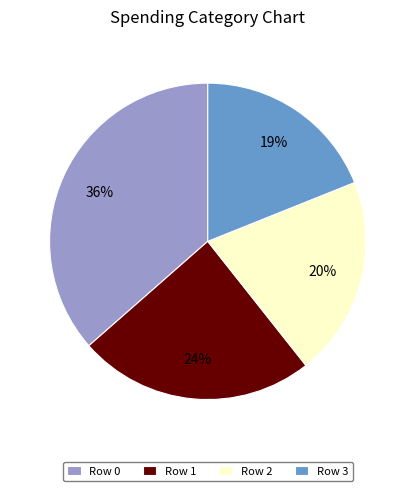

The Row 1 slice represents 12% of the pie. True or false?

False